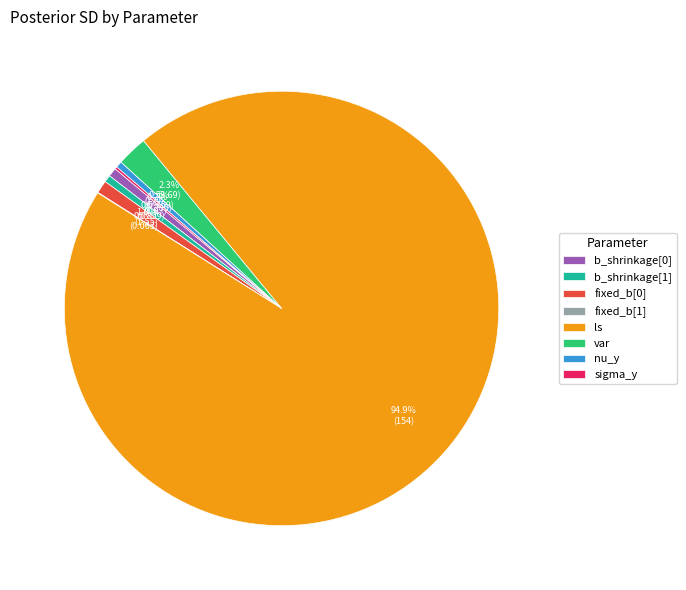

How much of the chart is everything except nu_y?

99.5%